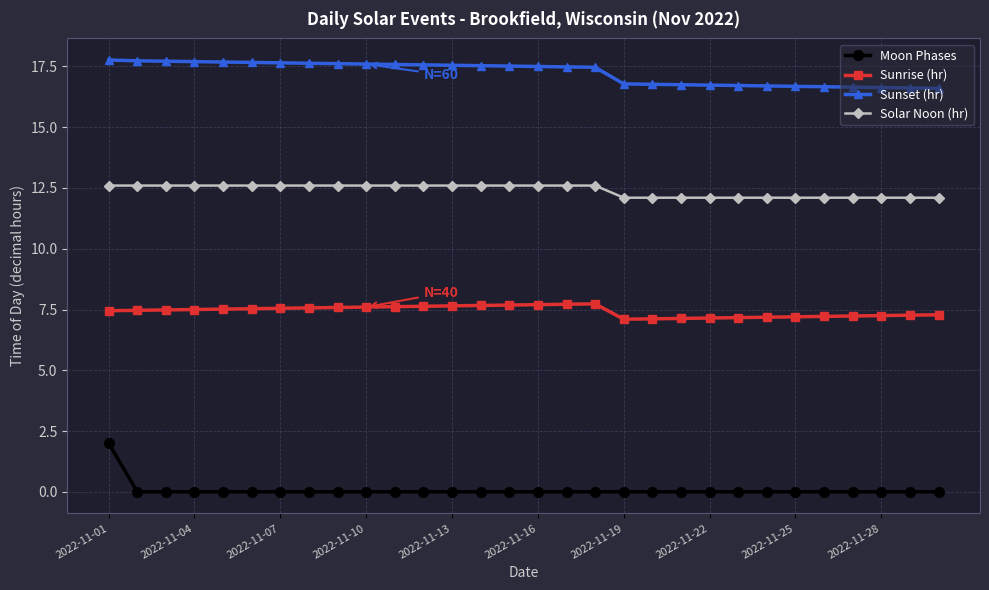

Which series has the largest total across all categories?

Sunset (hr)